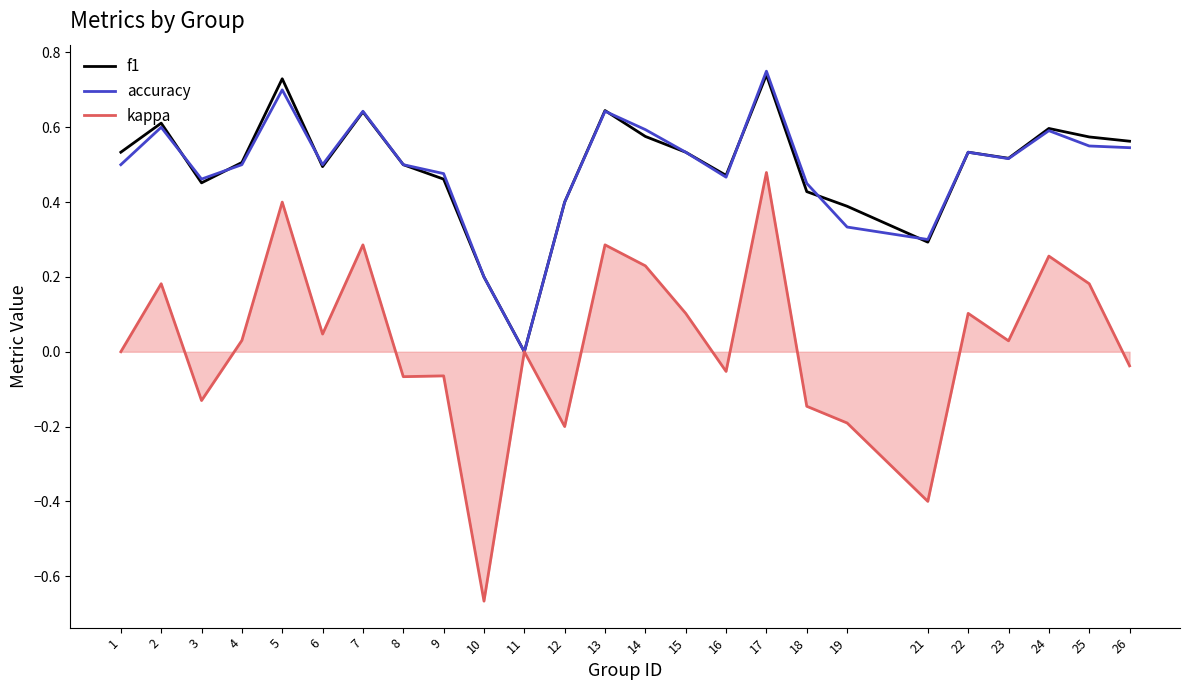

Does the chart have visible grid lines?

No